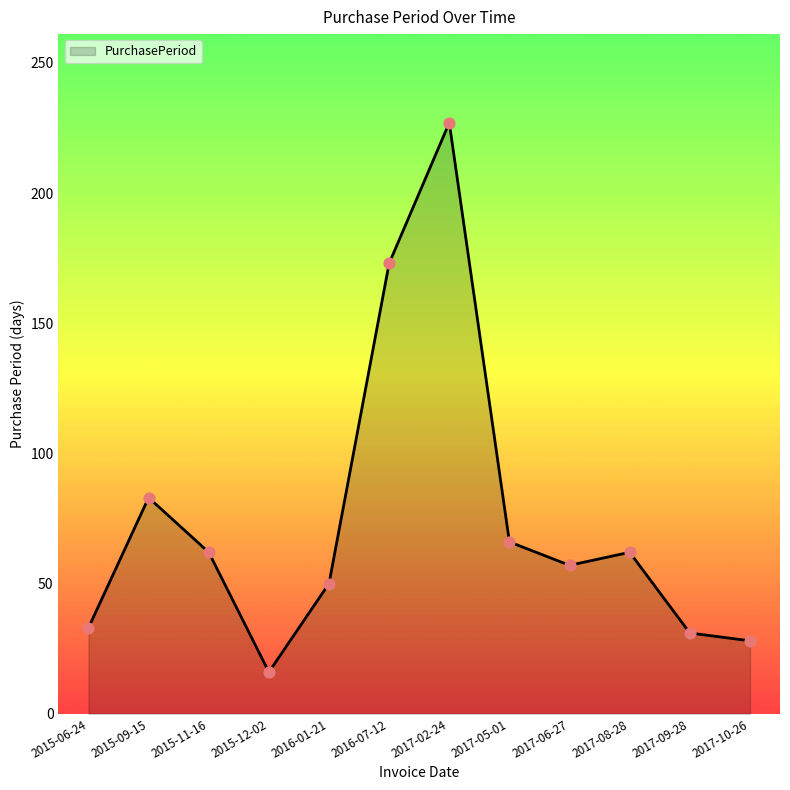

Between 2015-09-15 and 2016-07-12, which is larger?

2016-07-12